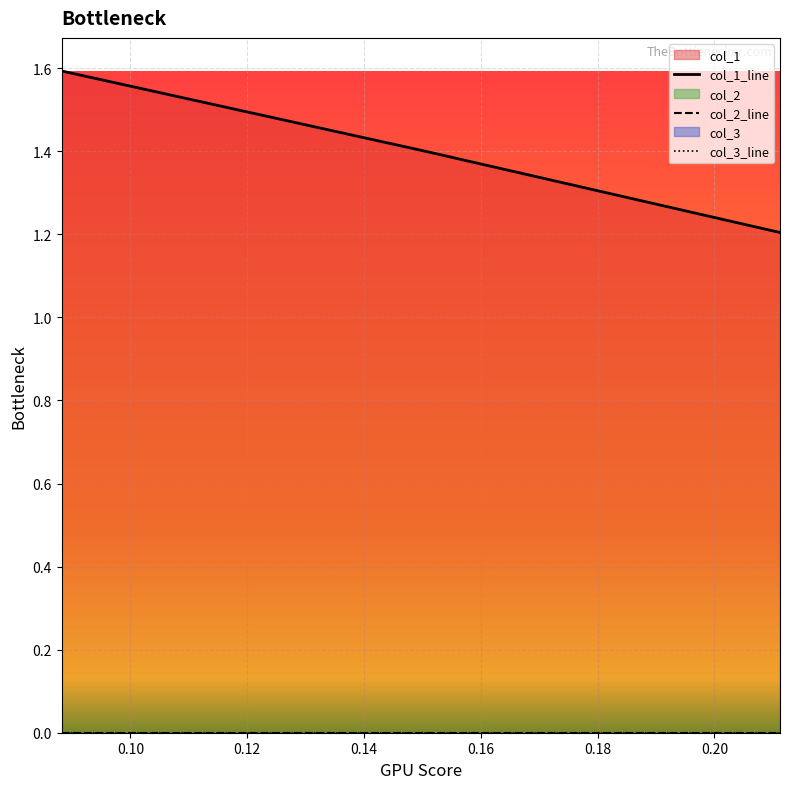

Which series has the largest total across all categories?

col_1_line